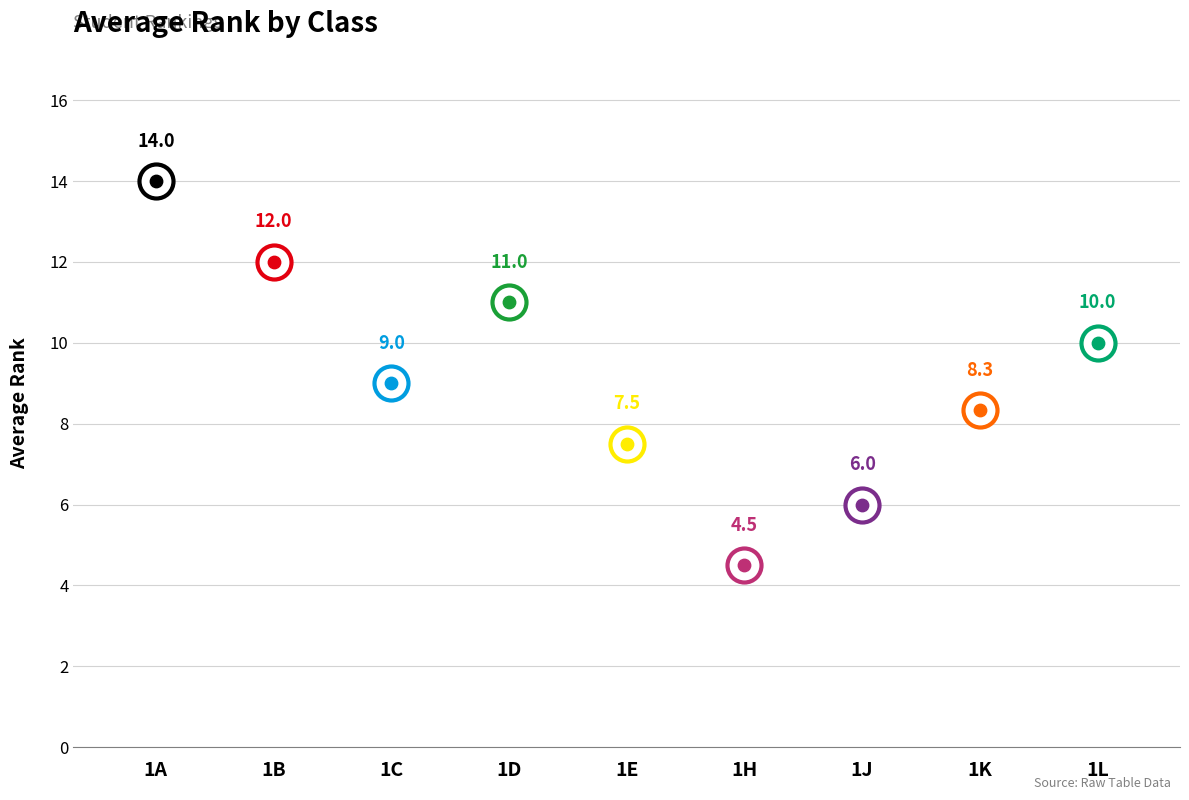

Between 1D and 1L, which is larger?

1D